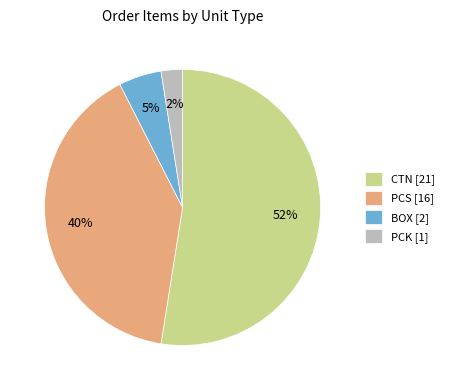

Count the number of slices in the pie.

4